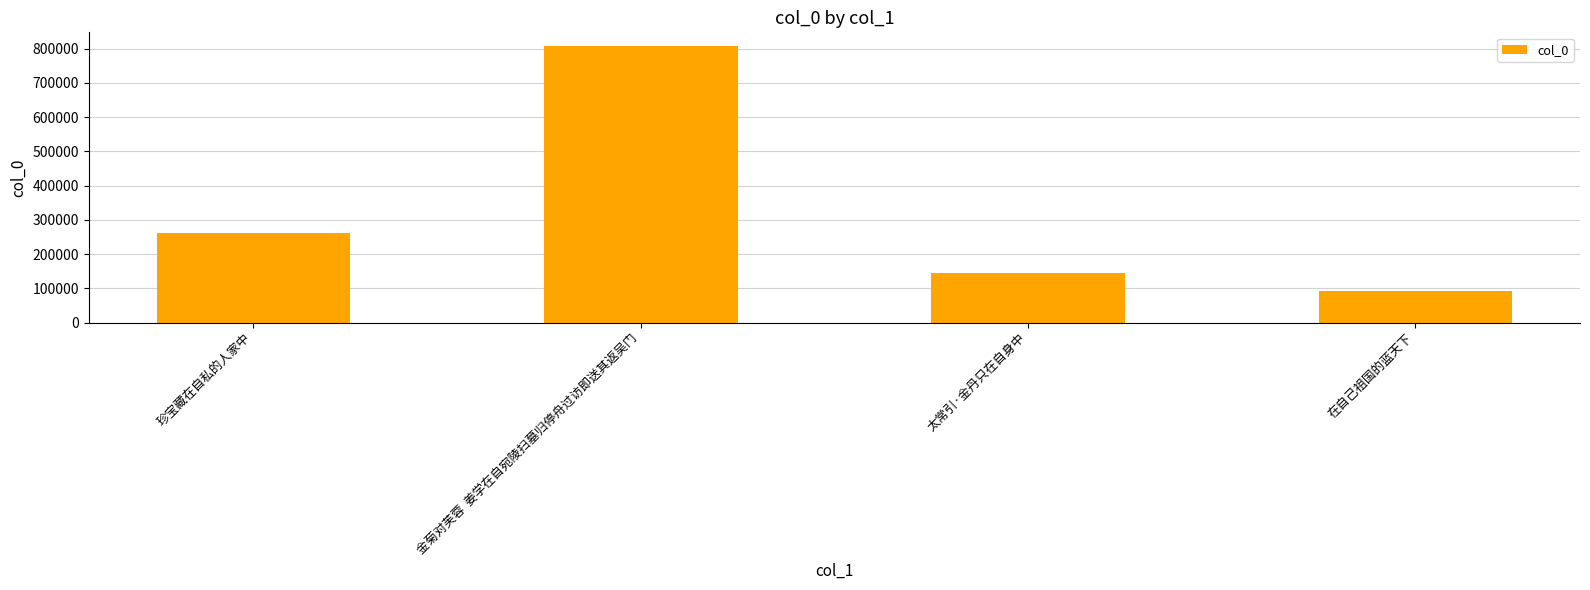

Reading left to right, extract all data points from this chart.

261271	807427	143304	91467